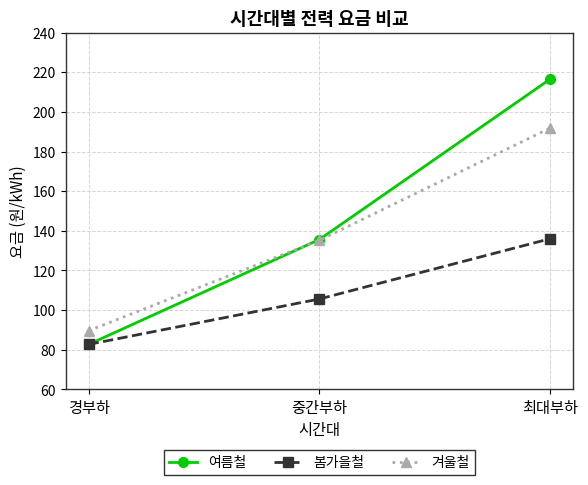

Reading left to right, extract all data points from this chart.

여름철: 82.7	135.6	216.5
봄가을철: 82.7	105.6	136.0
겨울철: 89.6	135.2	191.8